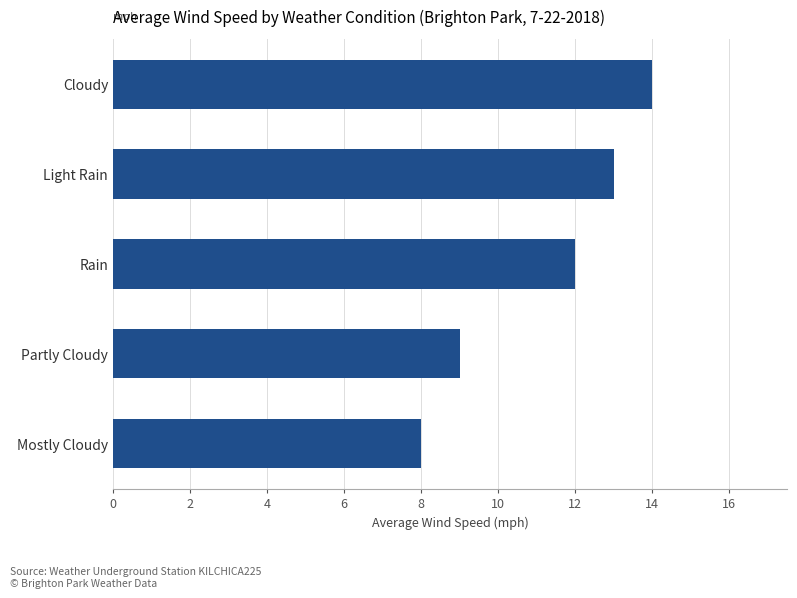

List the labels in order of value, largest first.

Cloudy, Light Rain, Rain, Partly Cloudy, Mostly Cloudy